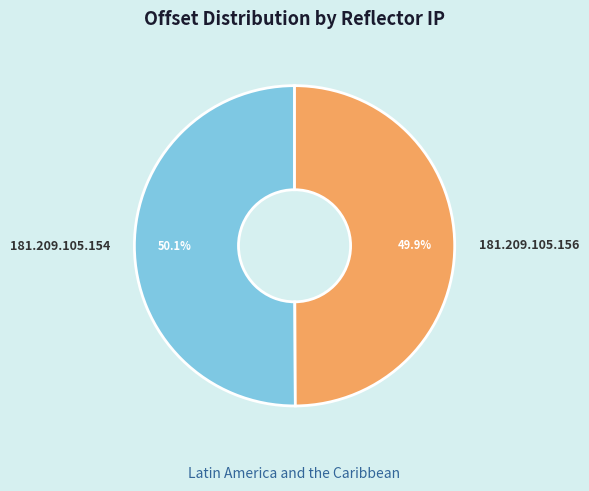

To the nearest percent, what is the combined percentage of 181.209.105.154 and 181.209.105.156?

100%